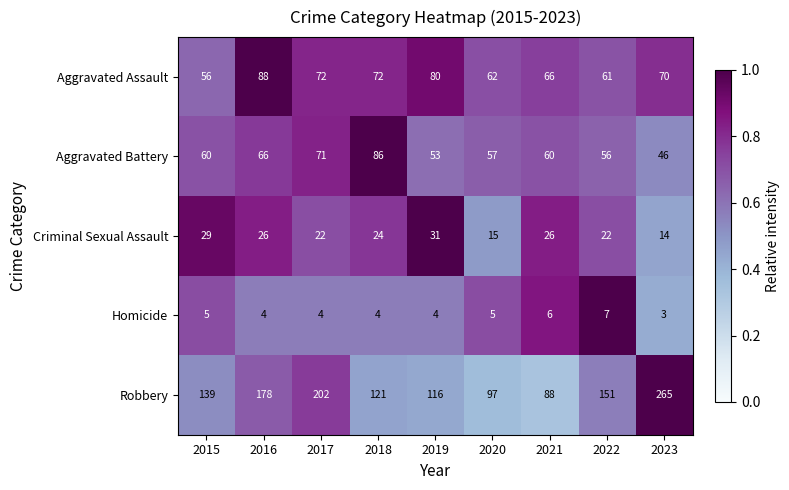

What is the difference between the highest and lowest values at 2018?

117